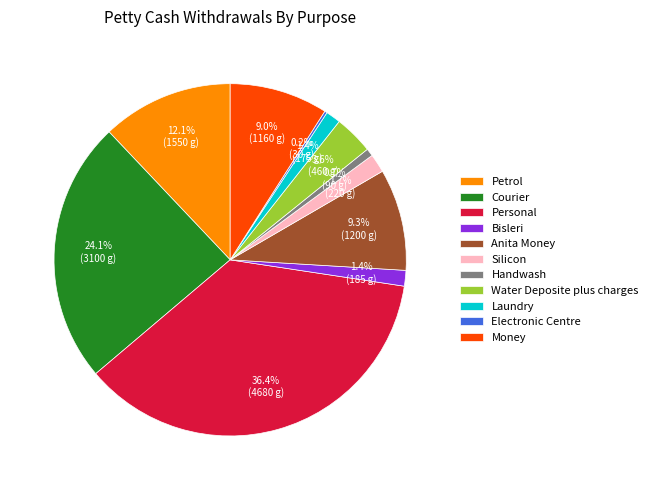

Does Silicon account for over 50% of the chart?

No